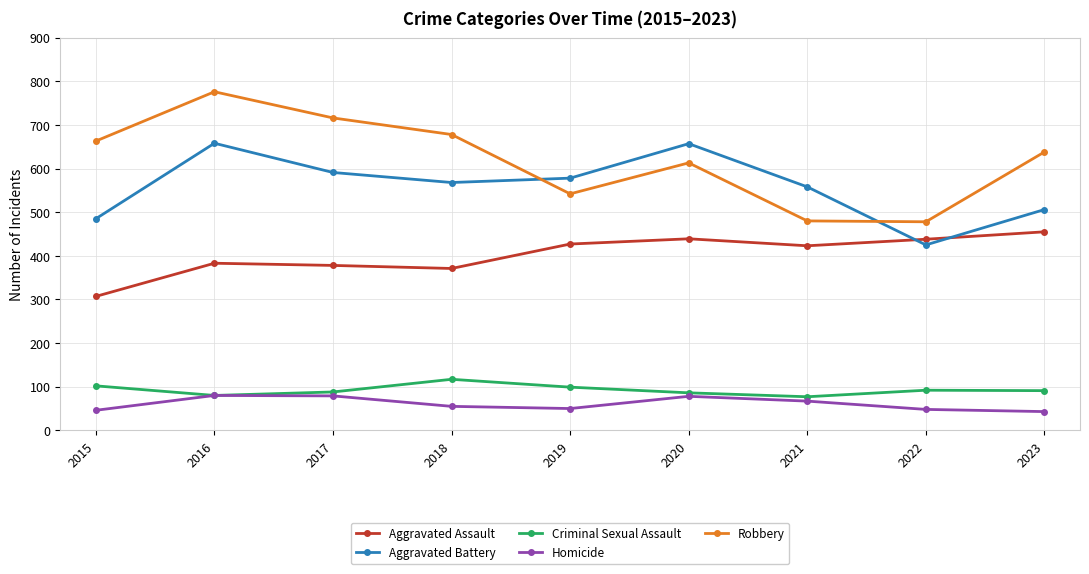

What is the value of the Aggravated Assault point at the 8th from the left?

438